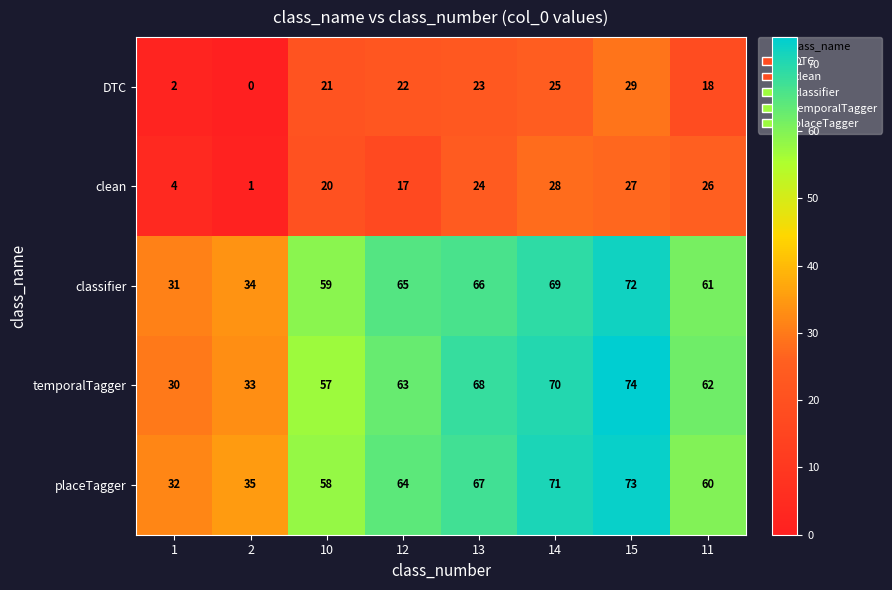

What is the difference between the second highest and second lowest values in the placeTagger series?

36